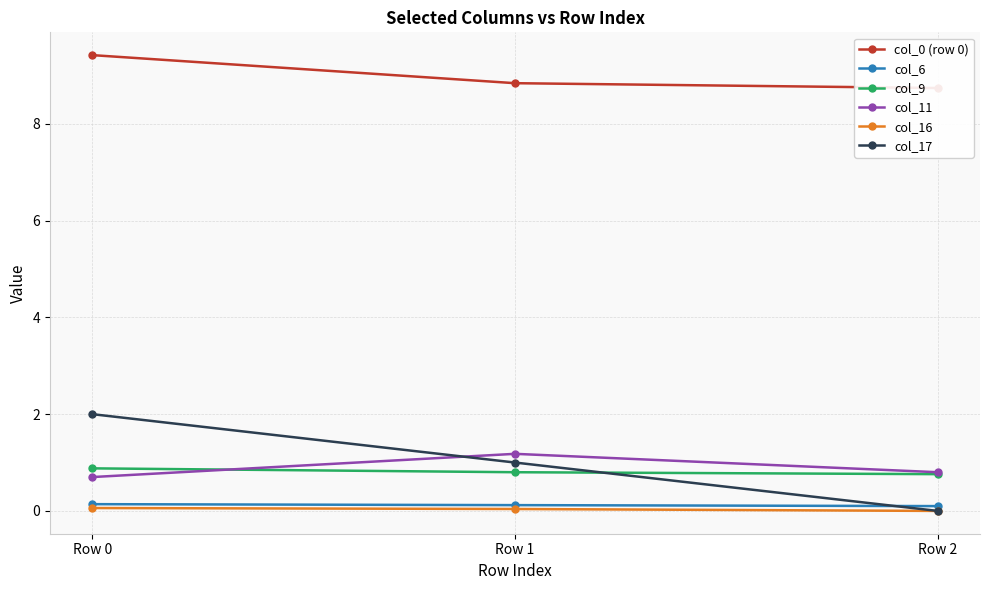

Which series has the widest spread of values?

col_17